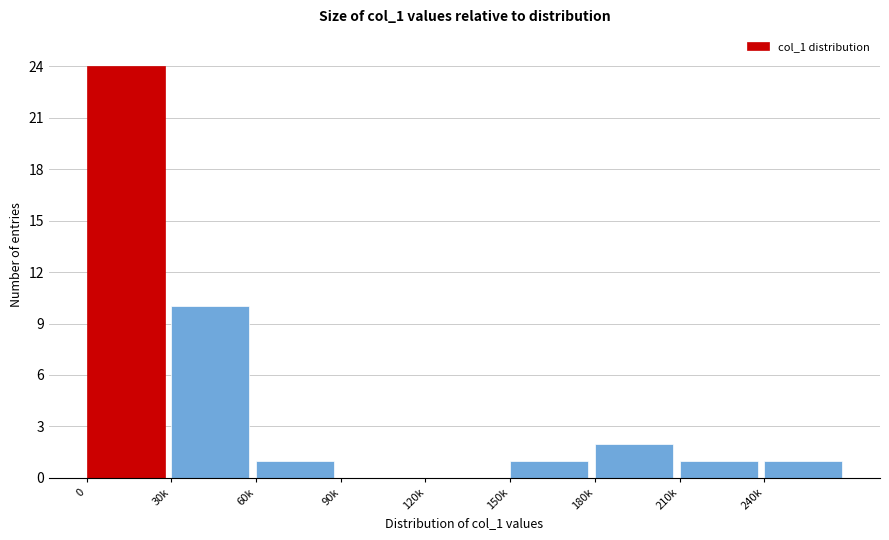

Reading left to right, what are all the values shown in this chart?

0=24	30k=10	60k=1	90k=0	120k=0	150k=1	180k=2	210k=1	240k=1